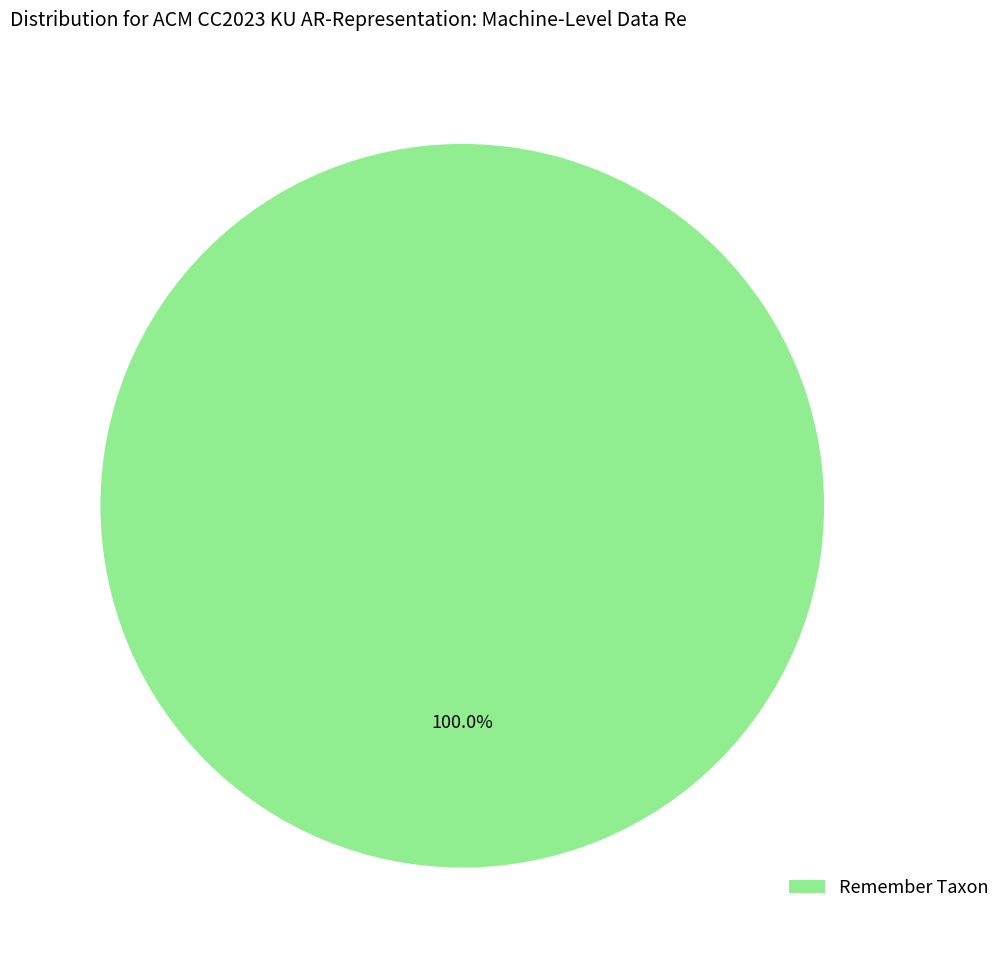

Rank the categories by value from highest to lowest.

Remember Taxon